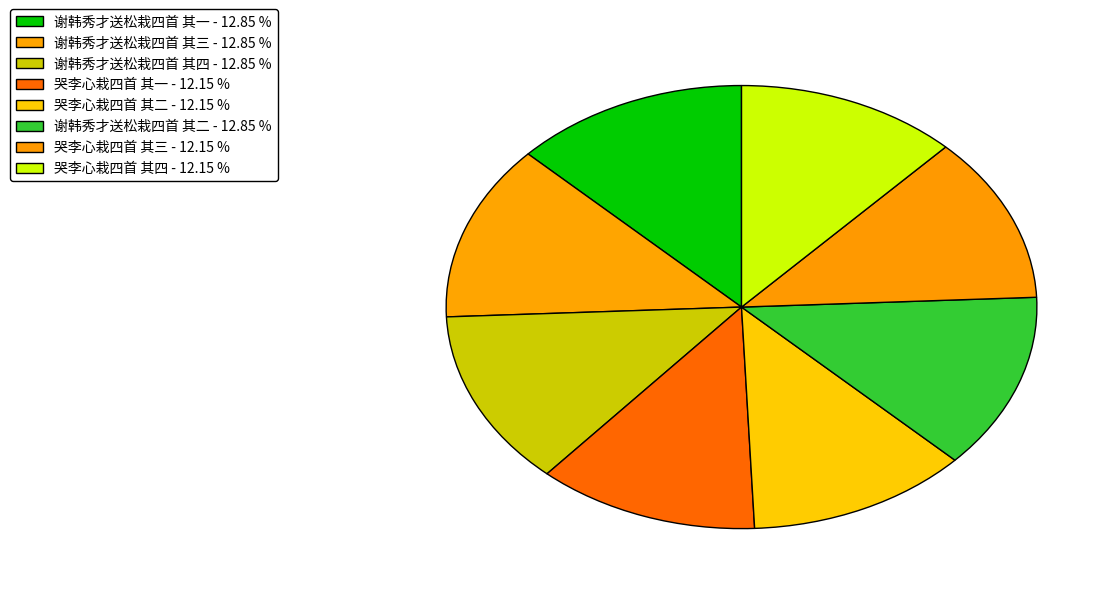

Combined, do 哭李心栽四首 其三 and 哭李心栽四首 其一 account for over 50%?

No